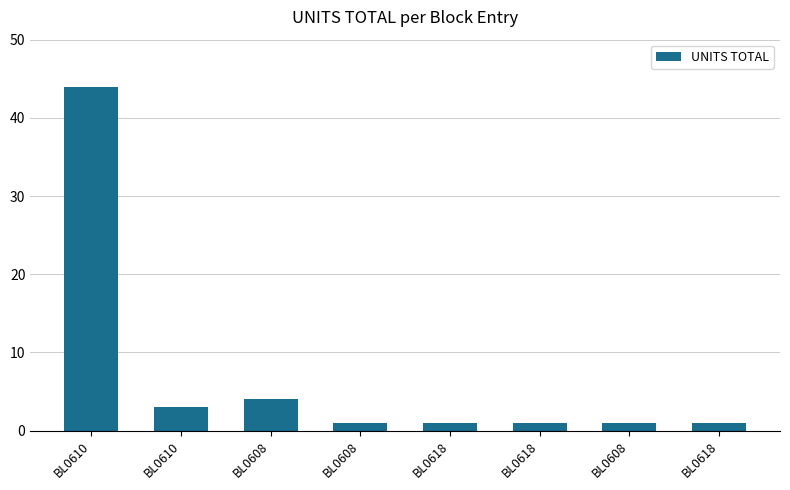

What is the average value?

7